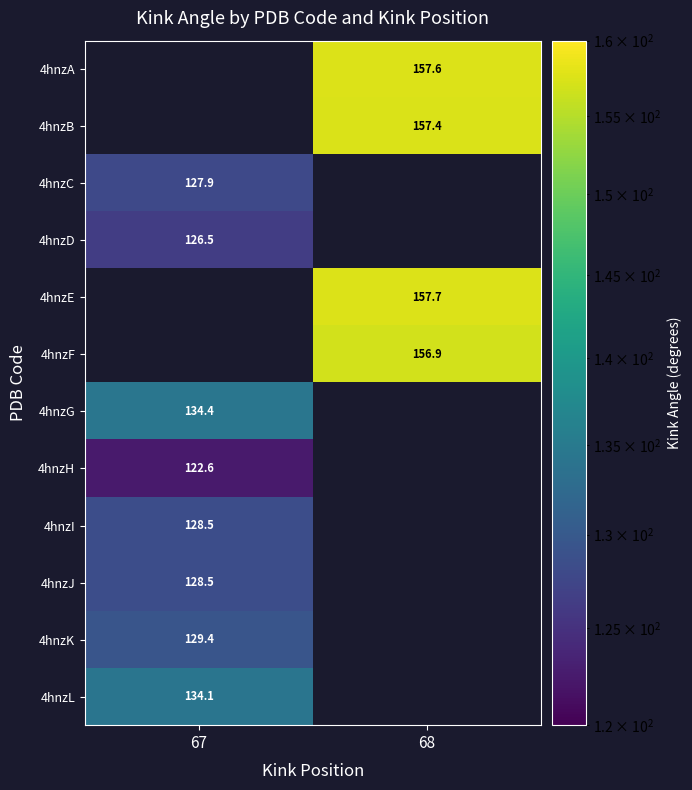

At which category does the chart reach its minimum across all series?

67